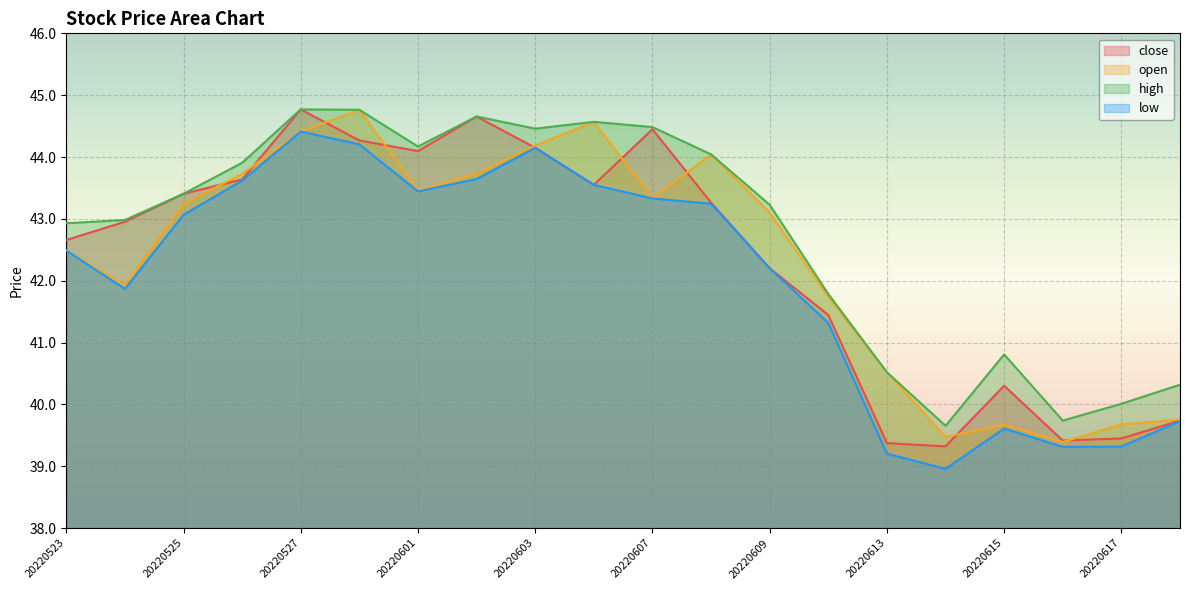

True or false: open and low intersect in this chart.

False